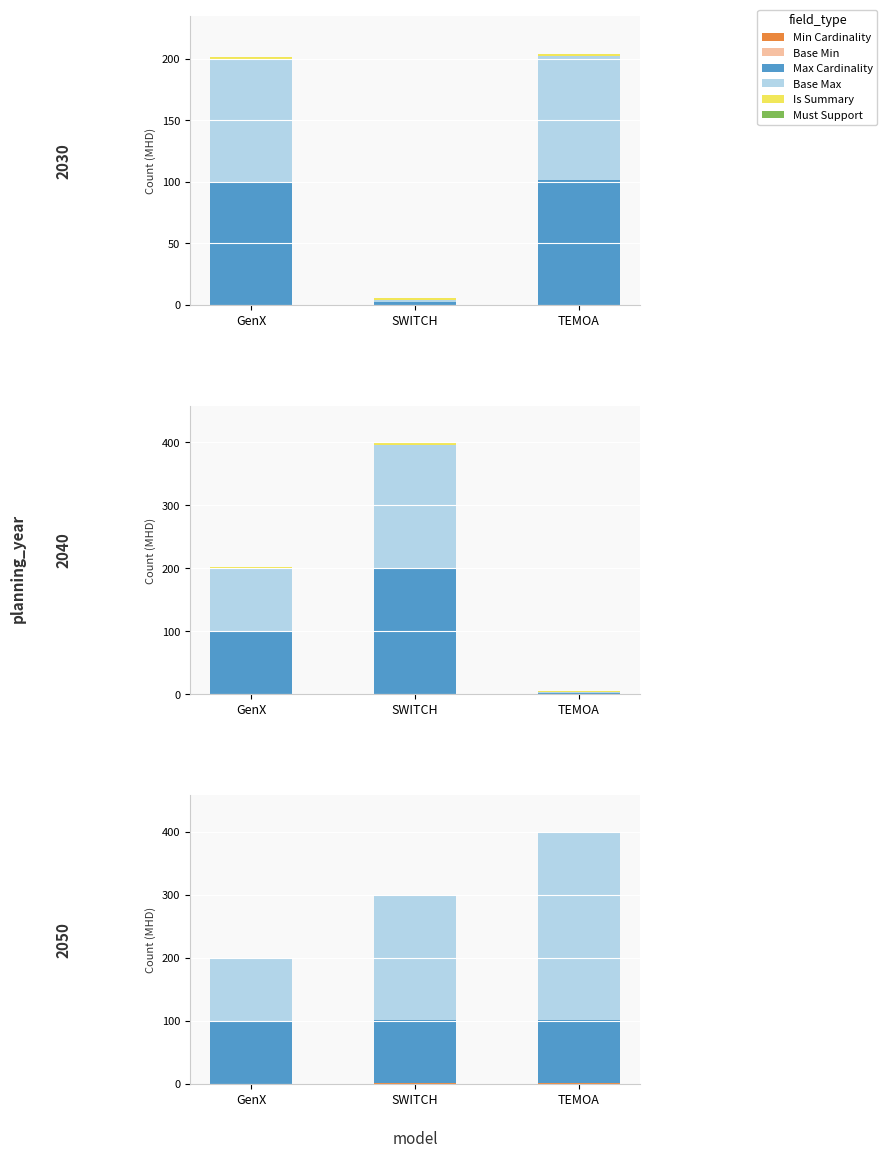

Which series has the largest total across all categories?

Base Max